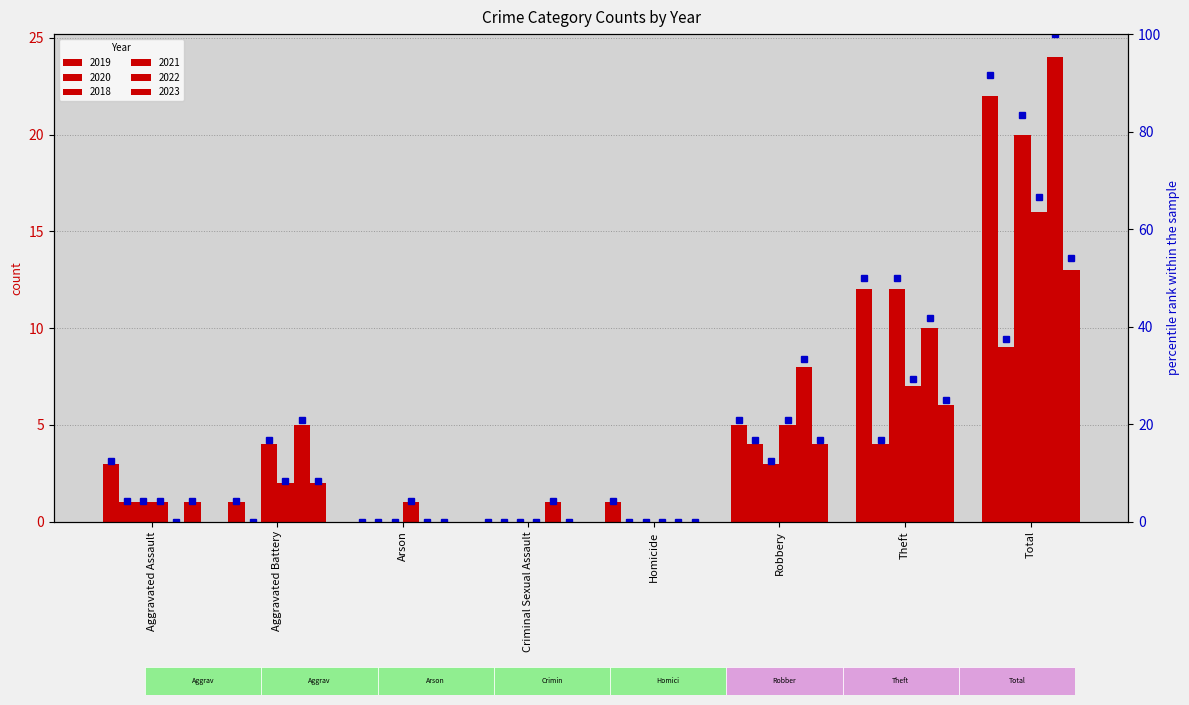

Between Aggravated Assault and Criminal Sexual Assault, which series saw the biggest shift?

2019 pct